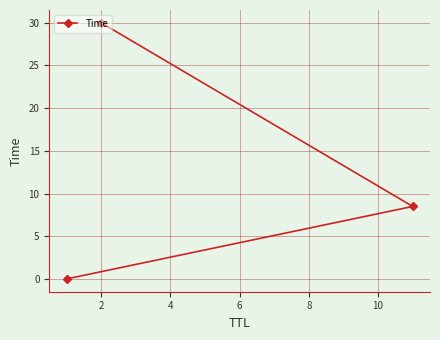

What is the difference between the second highest and minimum values?

8.5